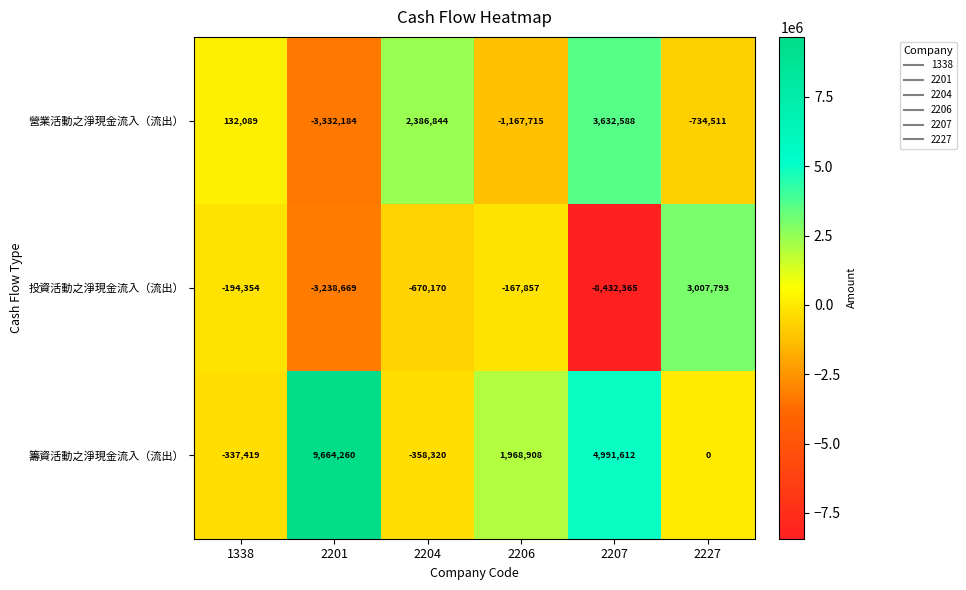

At which category is the sum across all series the highest?

2201